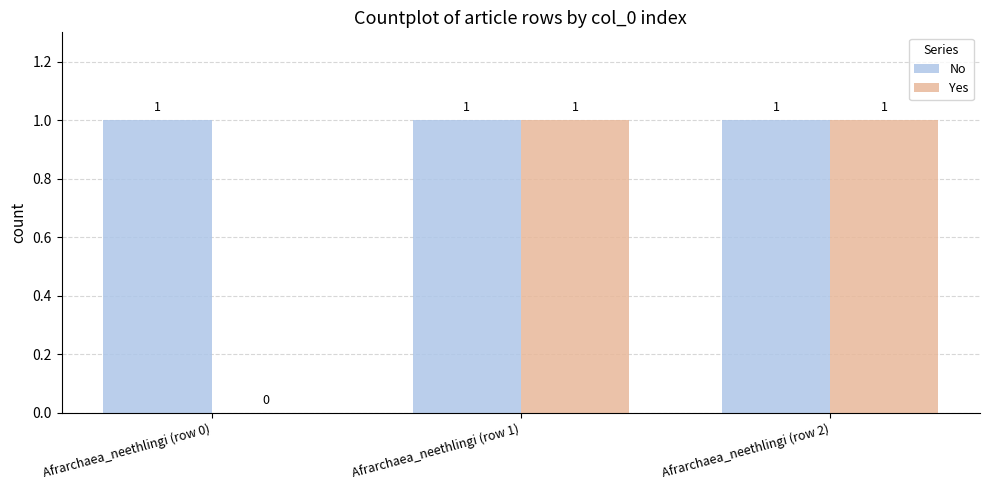

What are all the series names shown in the legend?

No, Yes